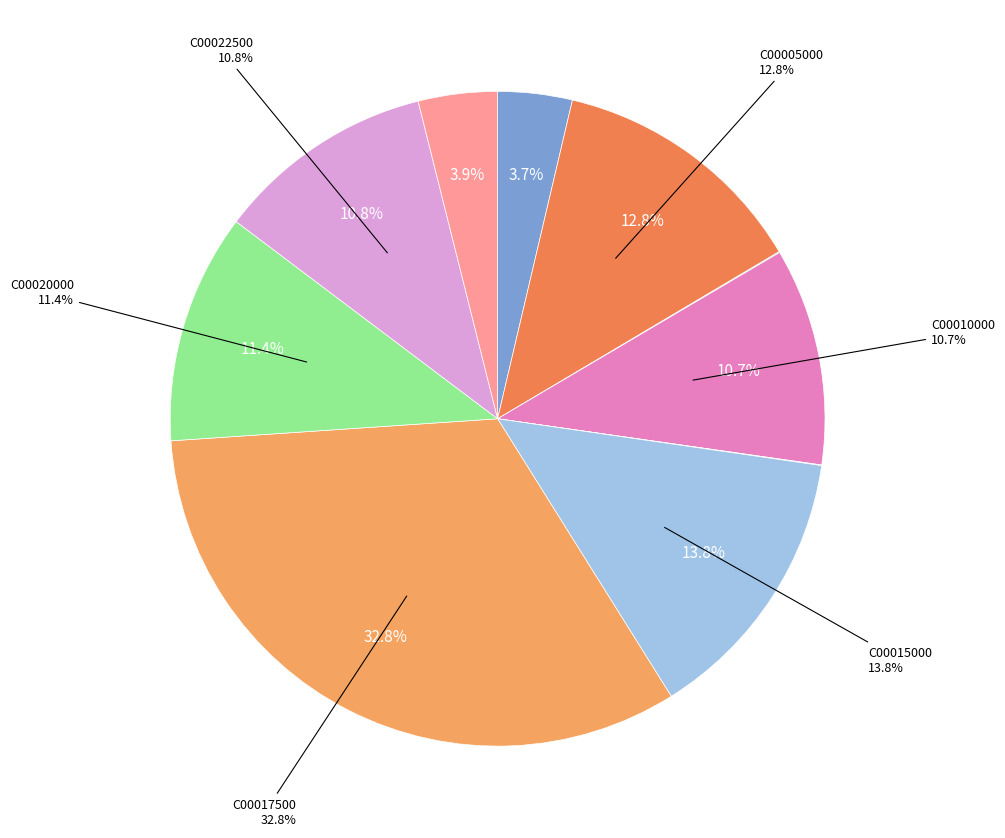

Does UMC240119C00010000 represent more than half of the total?

No